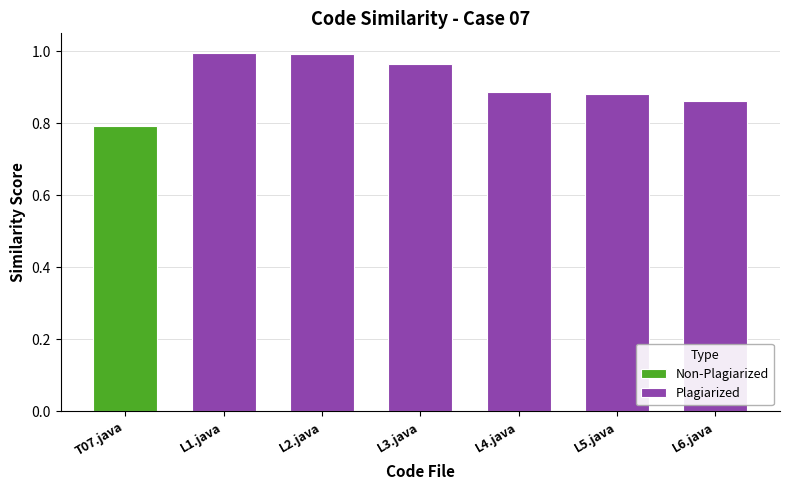

The value of Plagiarized at L2.java is 0.5. True or false?

False